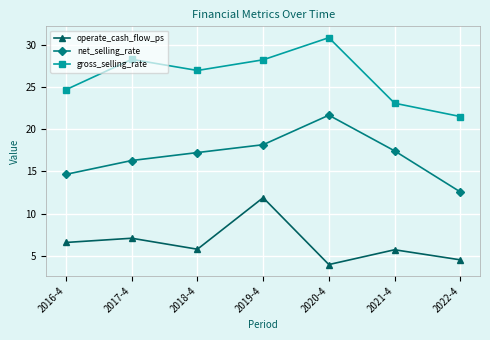

List the series in order of their overall mean, highest first.

gross_selling_rate, net_selling_rate, operate_cash_flow_ps